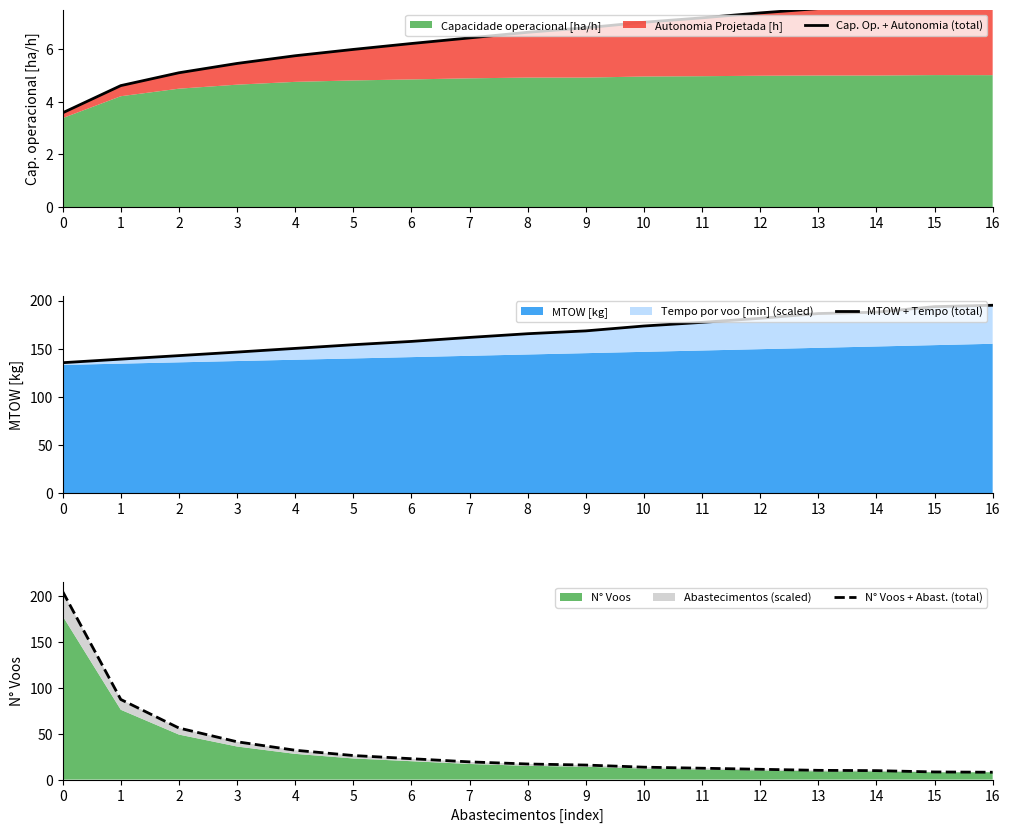

Rank the series by their average value, from lowest to highest.

Cap. Op. + Autonomia (total), N° Voos + Abast. (total), MTOW + Tempo (total)